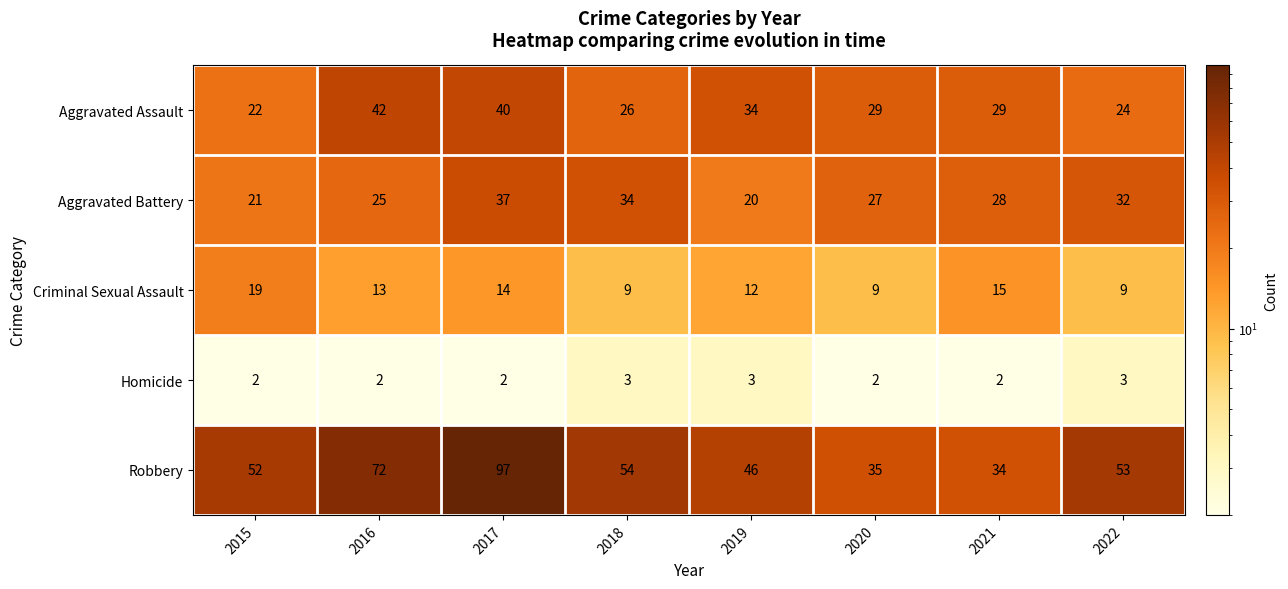

At which label is Robbery closest to 65?

2016